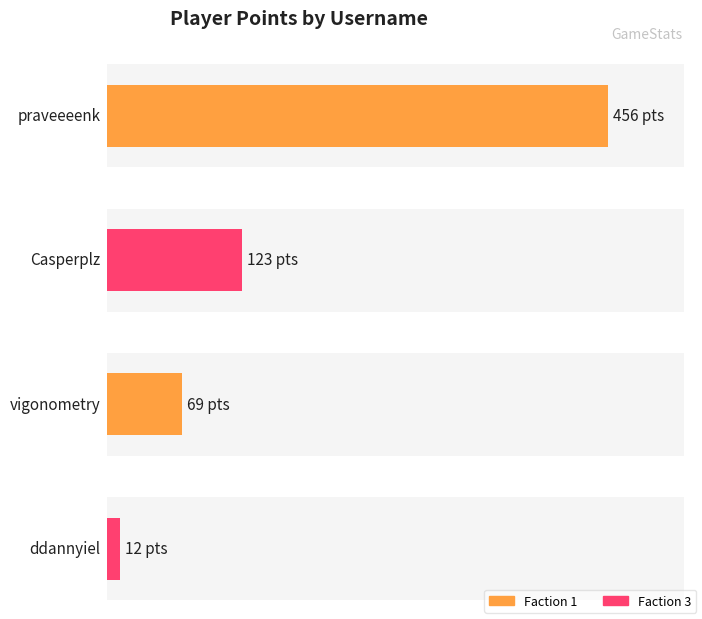

What is the label of the 2nd bar from the left?

Casperplz